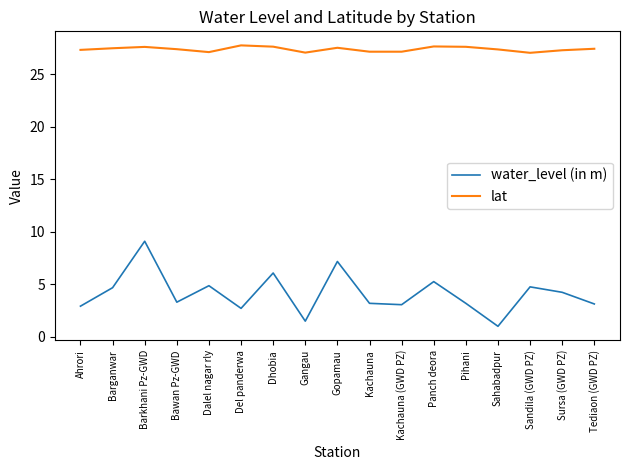

What are all the series names shown in the legend?

water_level (in m), lat